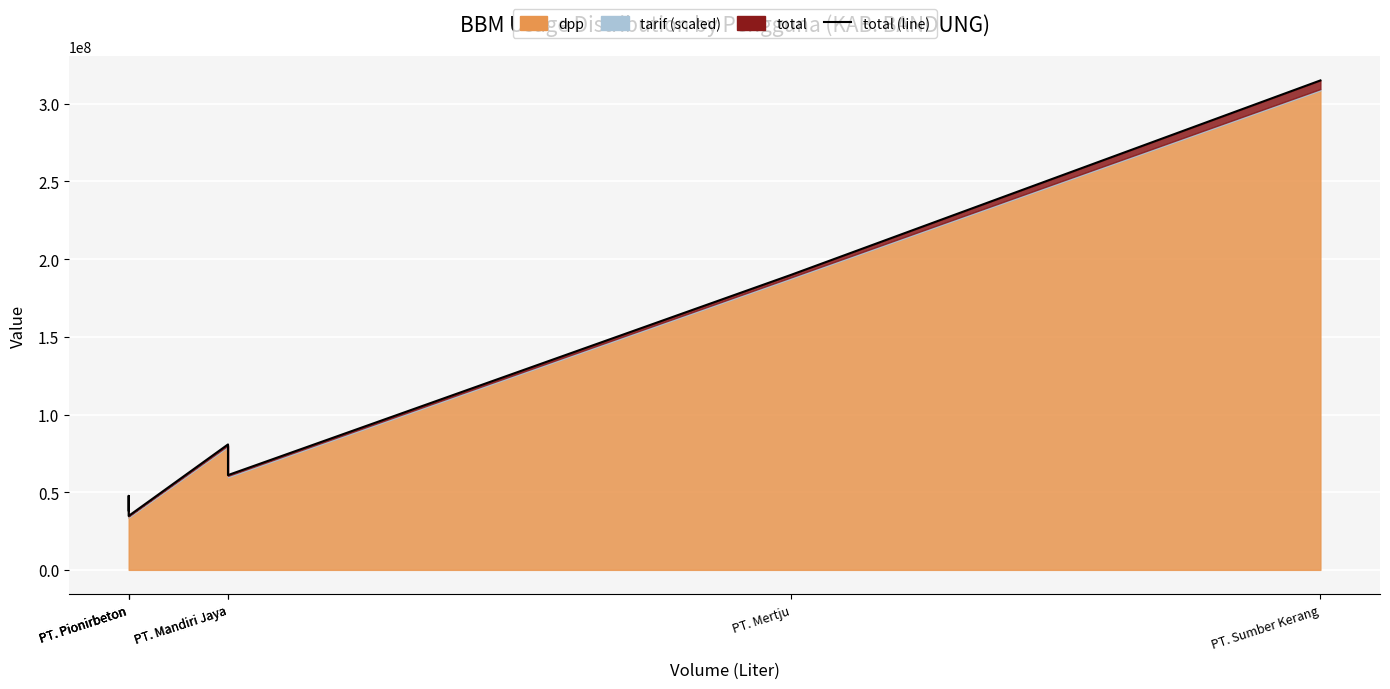

Which category has the lowest value across all series?

PT. Pionirbeton